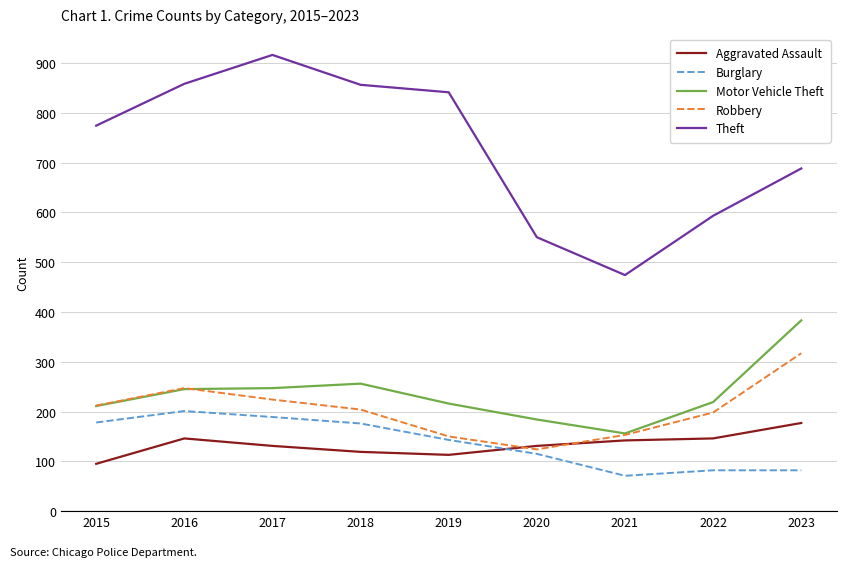

Is it true that Theft equals 841 at 2019?

True